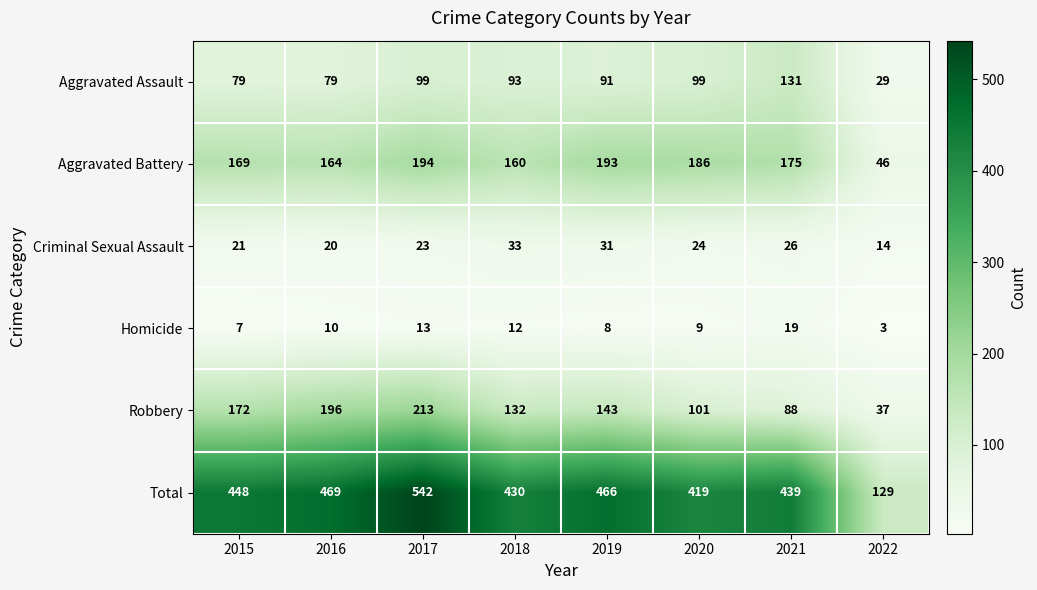

What is the difference between the Robbery values at 2017 and 2021?

125